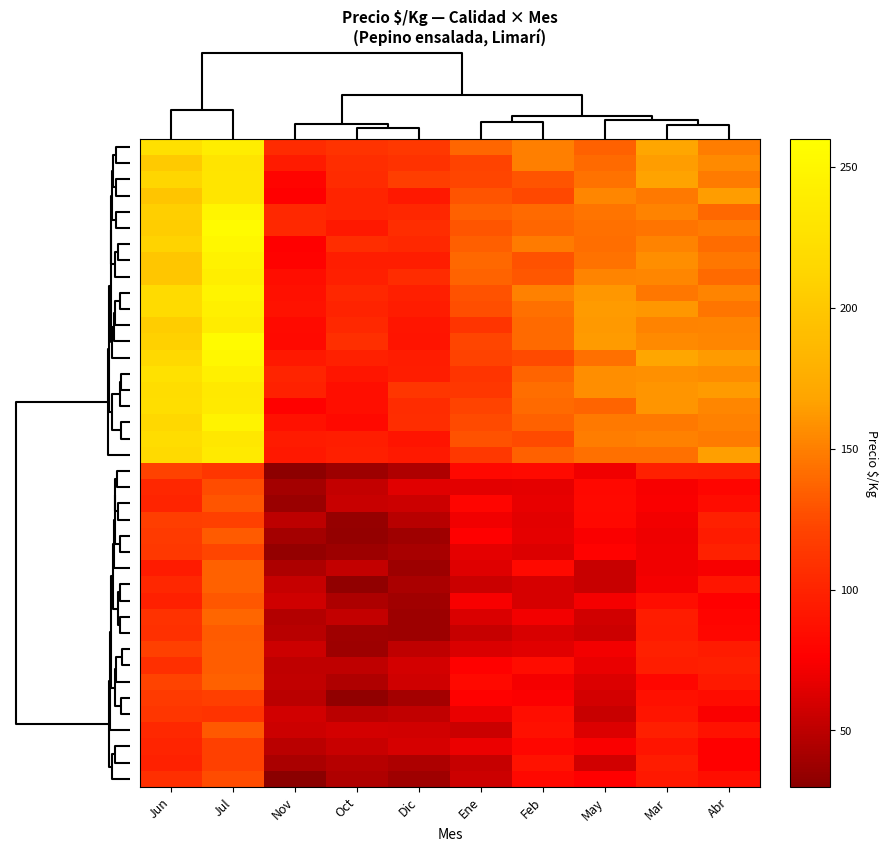

Which label corresponds to the largest value in the chart?

Jul